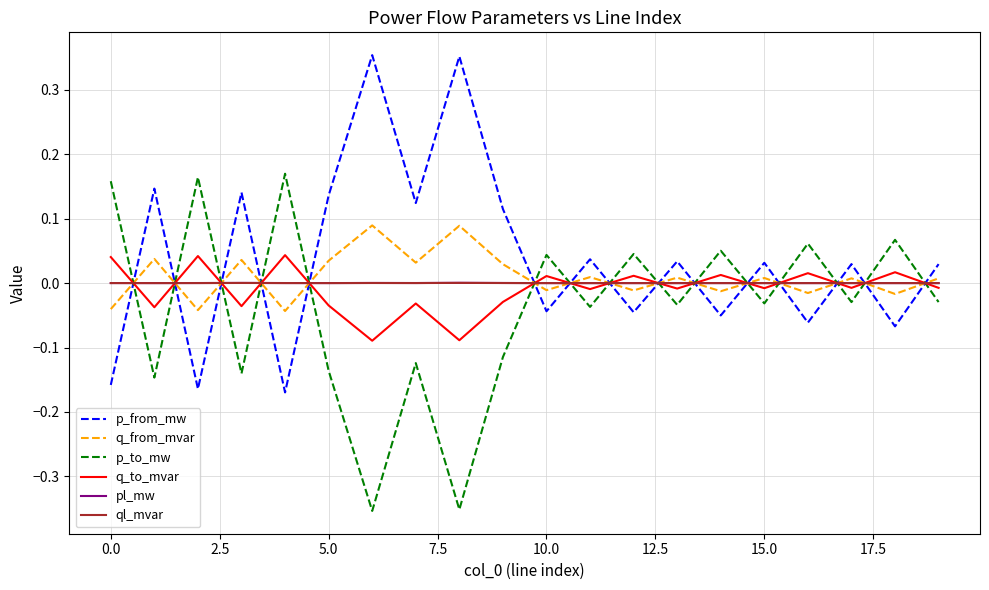

How many intersections are there between q_from_mvar and p_to_mw?

15